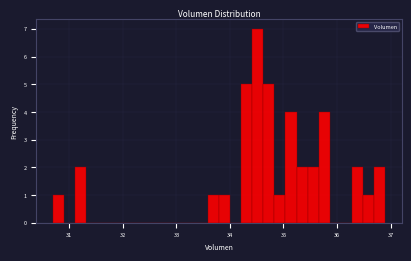

Read against the x-axis, roughly where is the centre of the tallest bar?

34.5